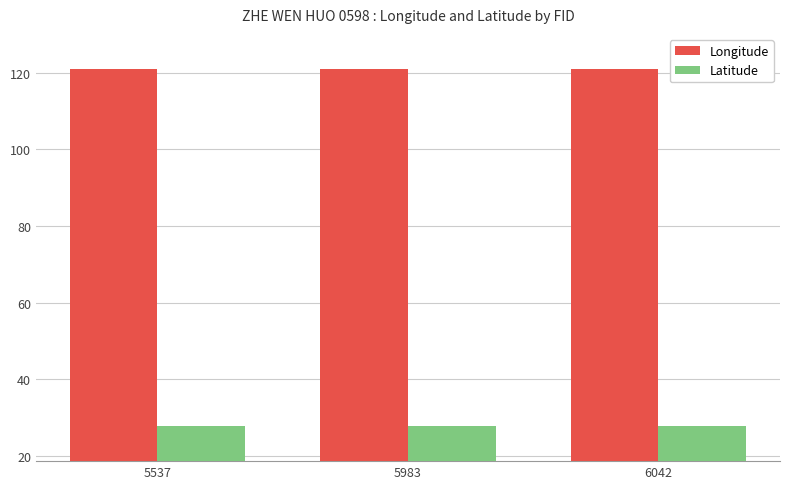

What is the difference between the highest and lowest values at 5537?

92.9